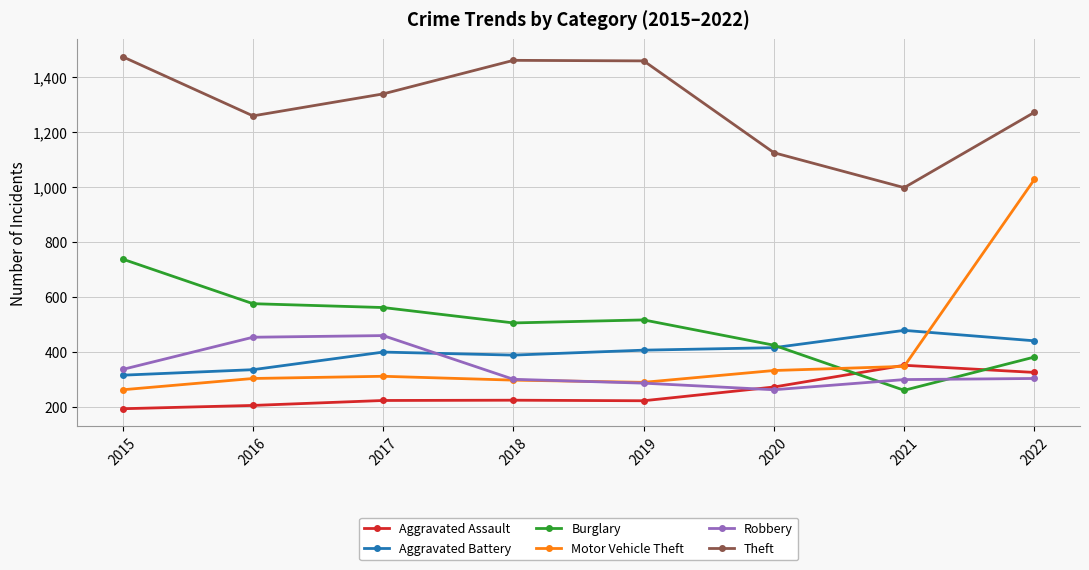

The Motor Vehicle Theft series shows 348 at 2021. True or false?

True